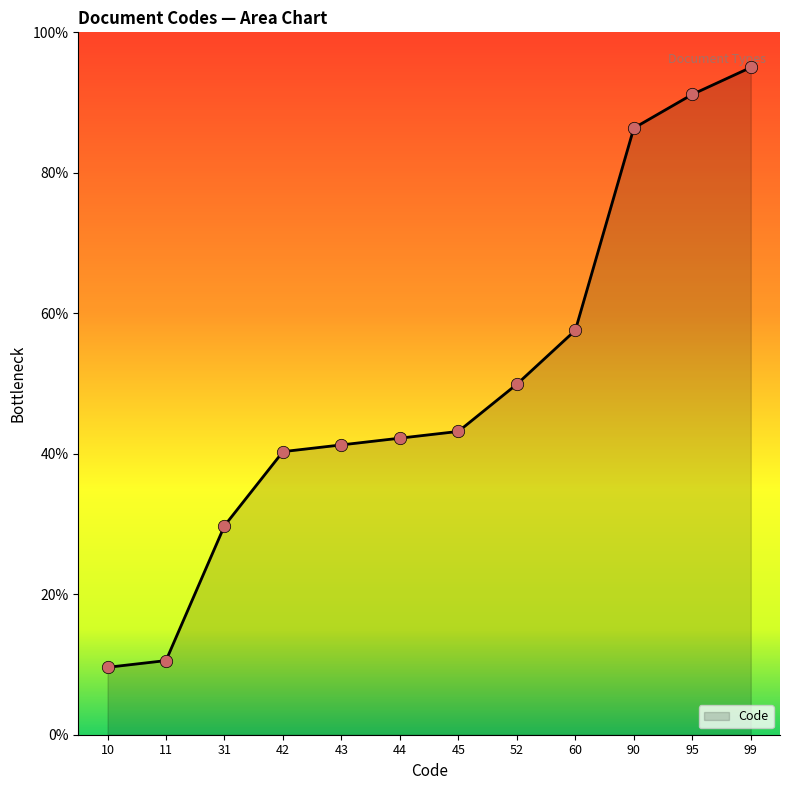

What is the change in value from 60 to 90?

+28.8